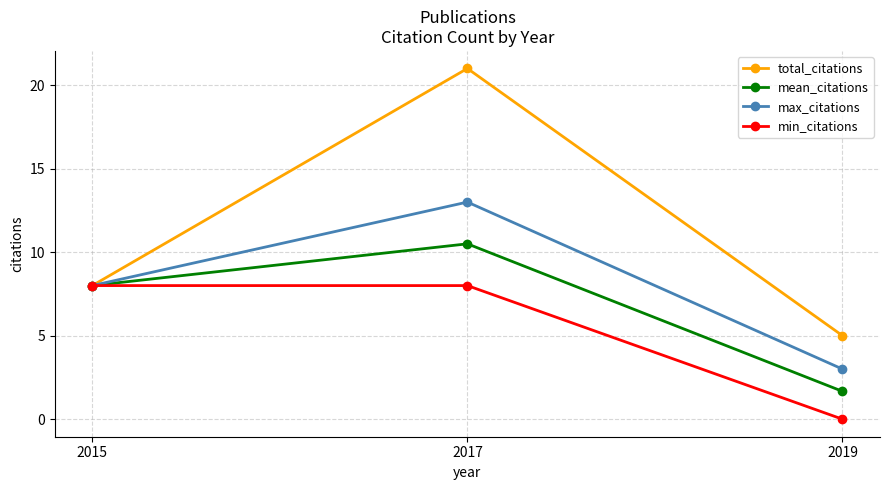

What is the value of the min_citations point at the 1st from the left?

8.0